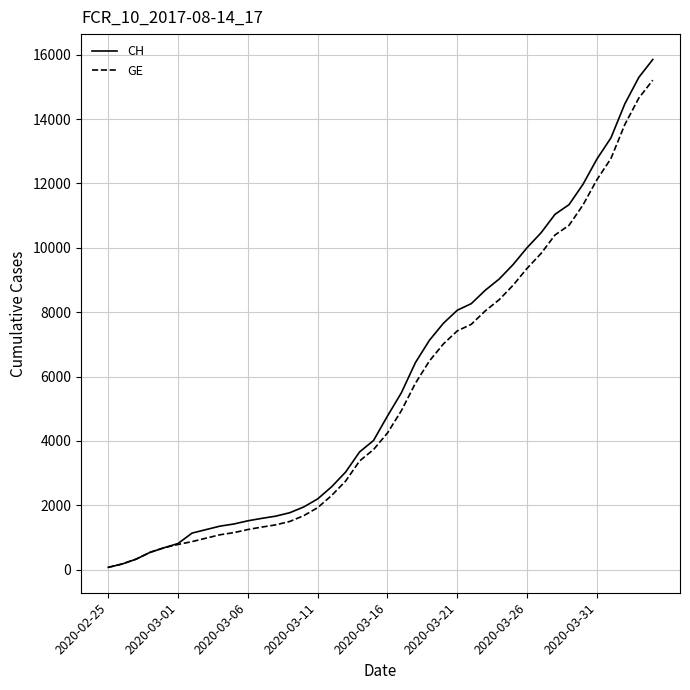

Which series has the widest spread of values?

CH